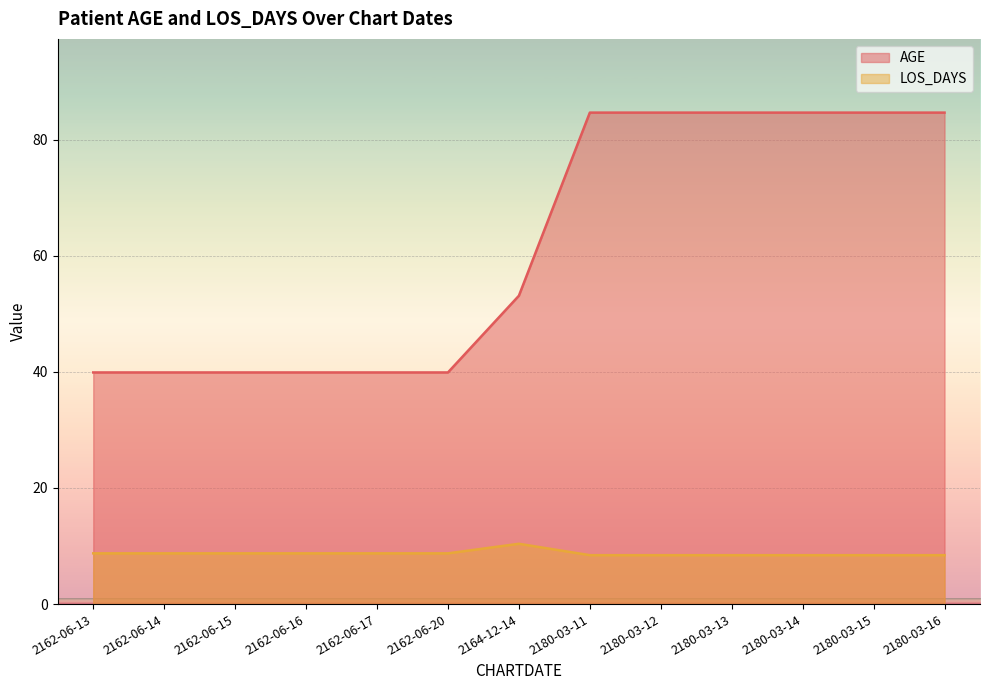

Does the chart display data point markers on the line(s)?

No